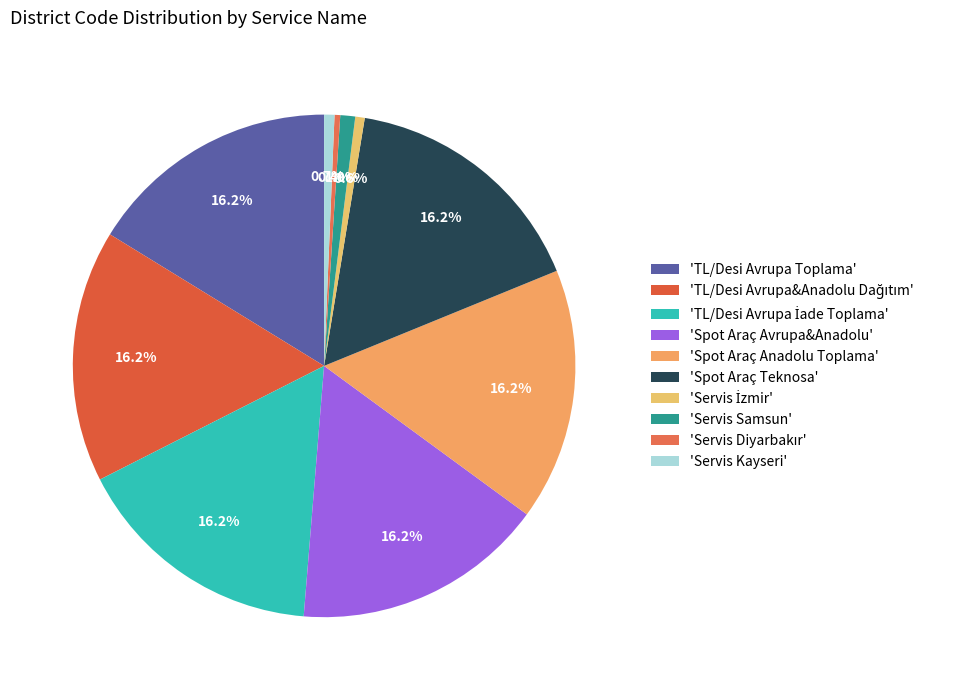

How many slices are in this pie chart?

10